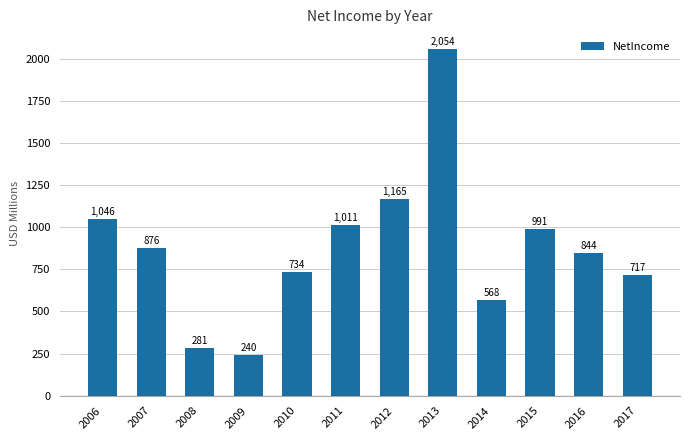

The chart shows a value of 717 at 2017. True or false?

True